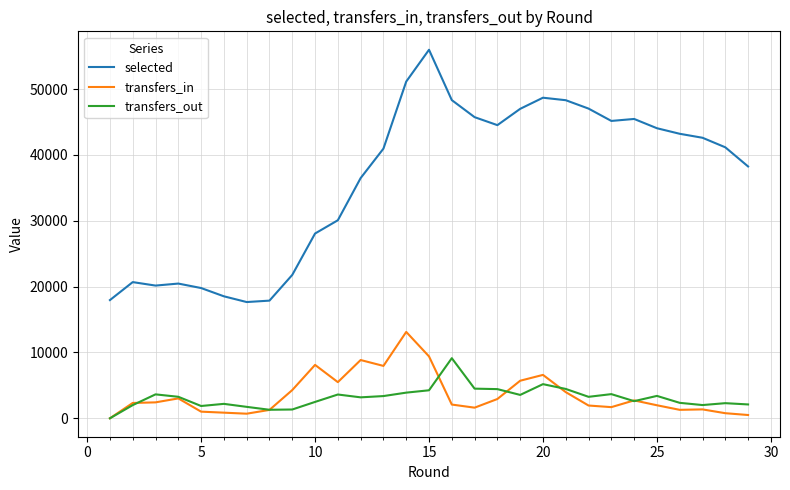

Which series has the largest total across all categories?

selected